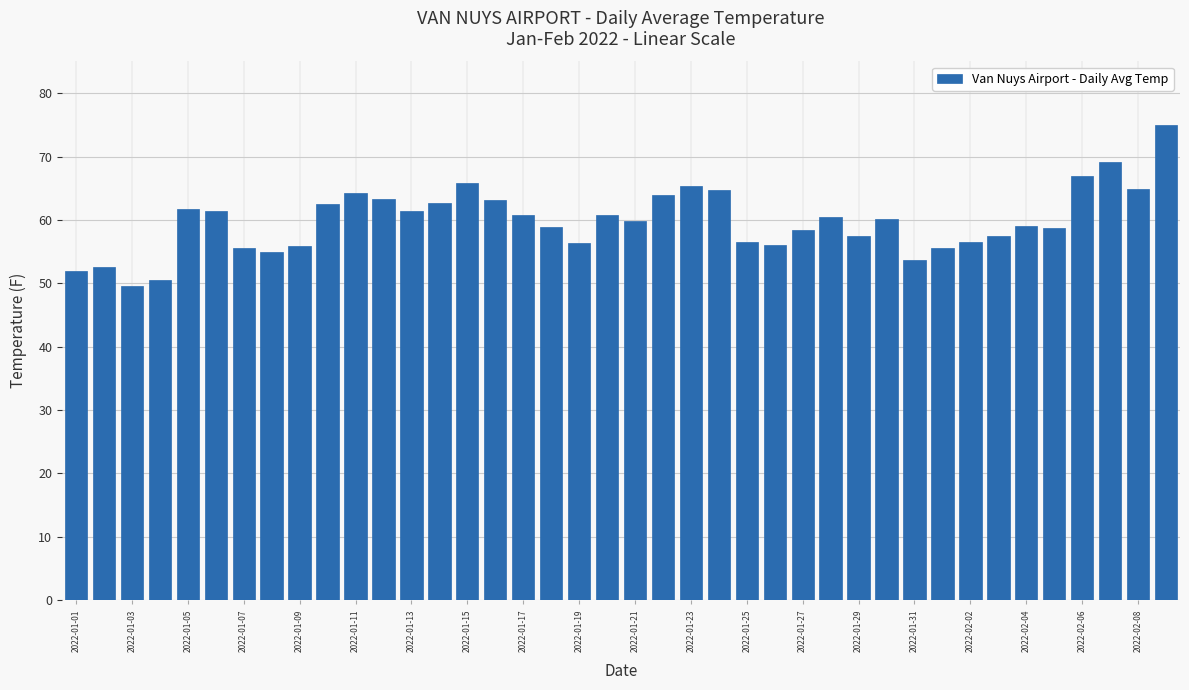

What is the sum of all values?

2393.6